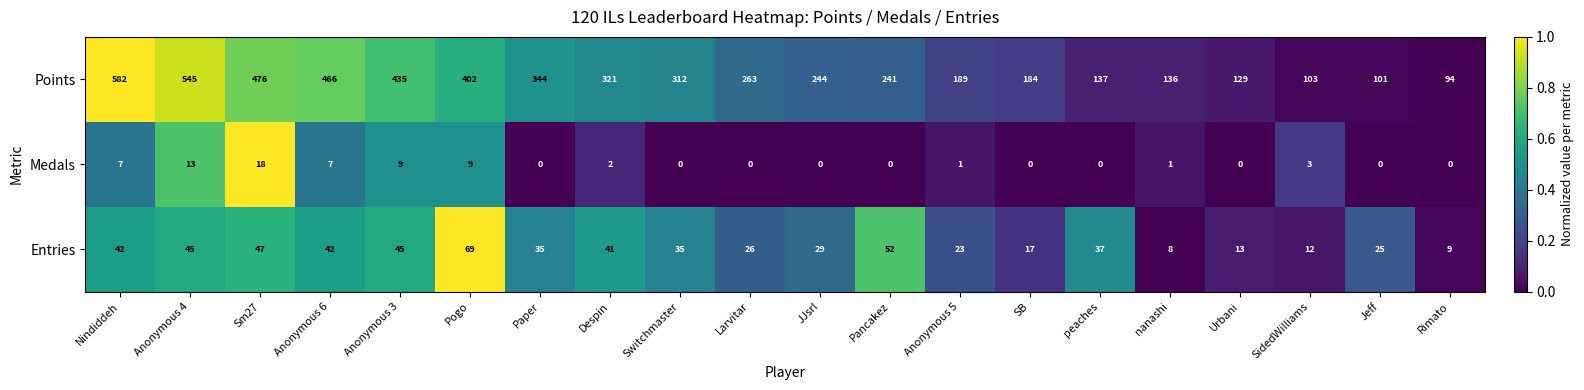

What is the highest value of the Medals series?

18